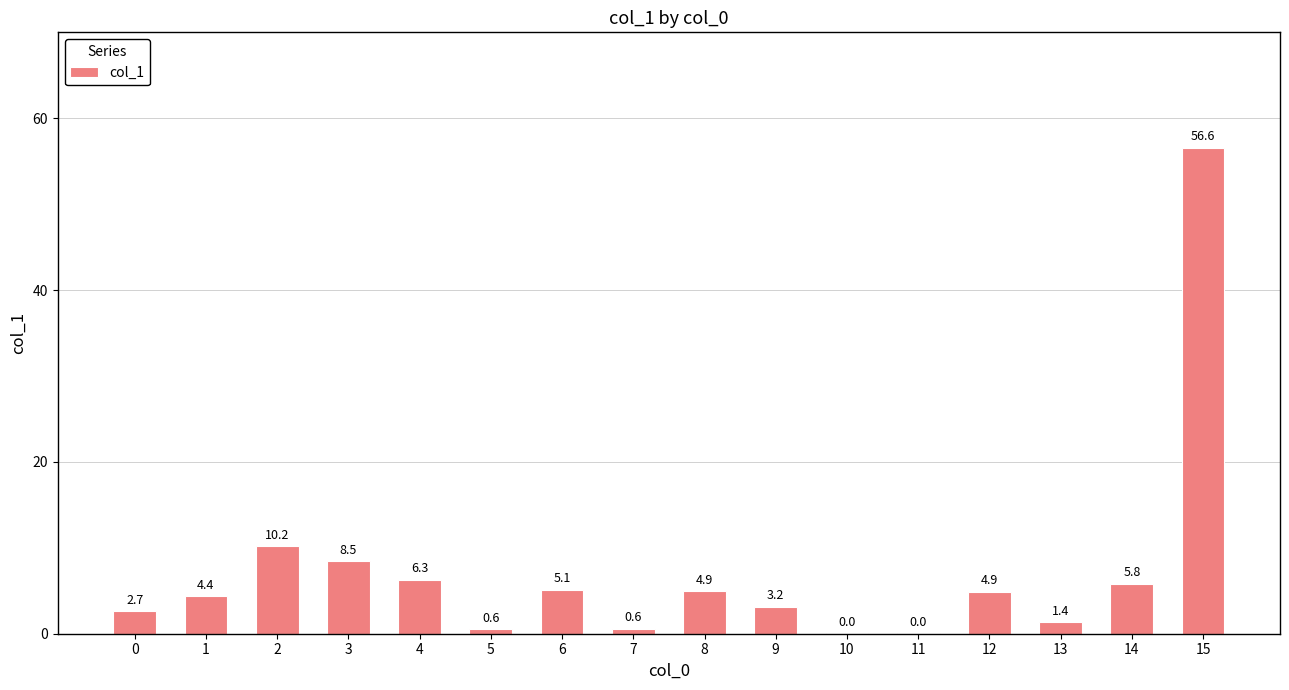

What is the average value?

7.2